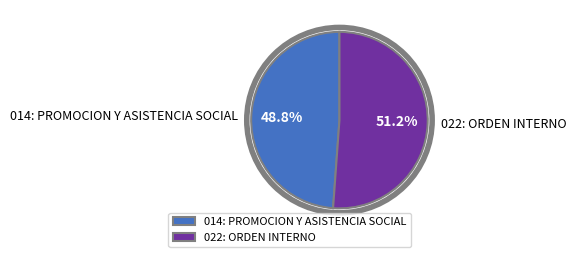

Between 014: PROMOCION Y ASISTENCIA SOCIAL and 022: ORDEN INTERNO, which is larger?

022: ORDEN INTERNO